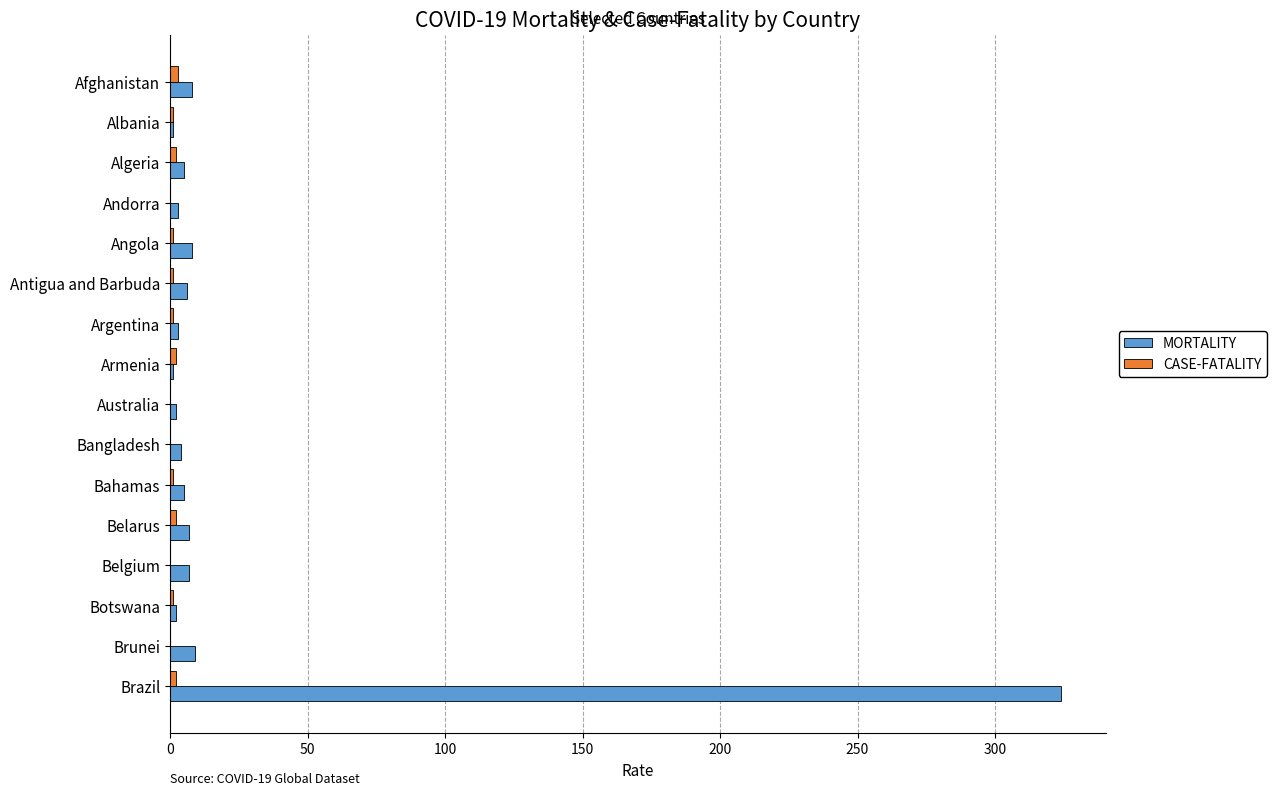

Which series has the largest total across all categories?

MORTALITY